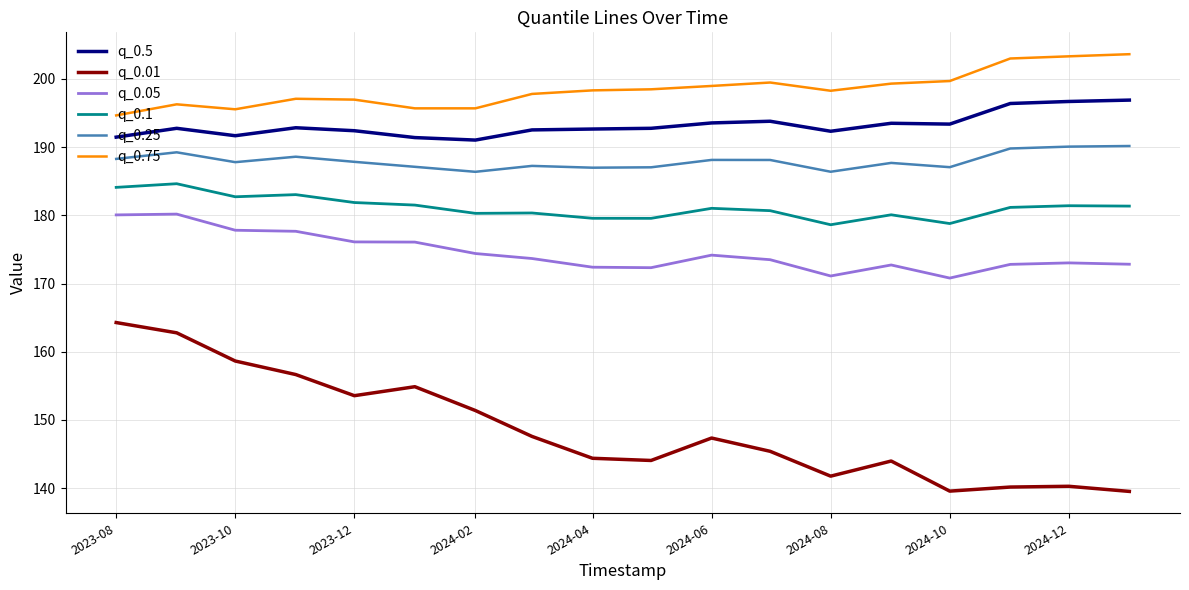

True or false: q_0.1 and q_0.05 intersect in this chart.

False